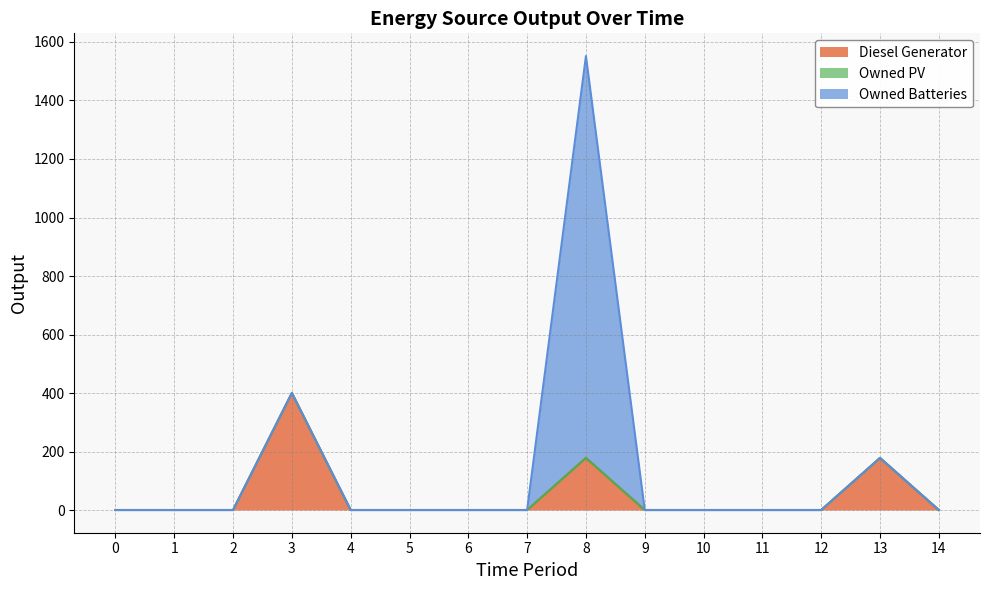

What is the maximum value shown in the chart?

1374